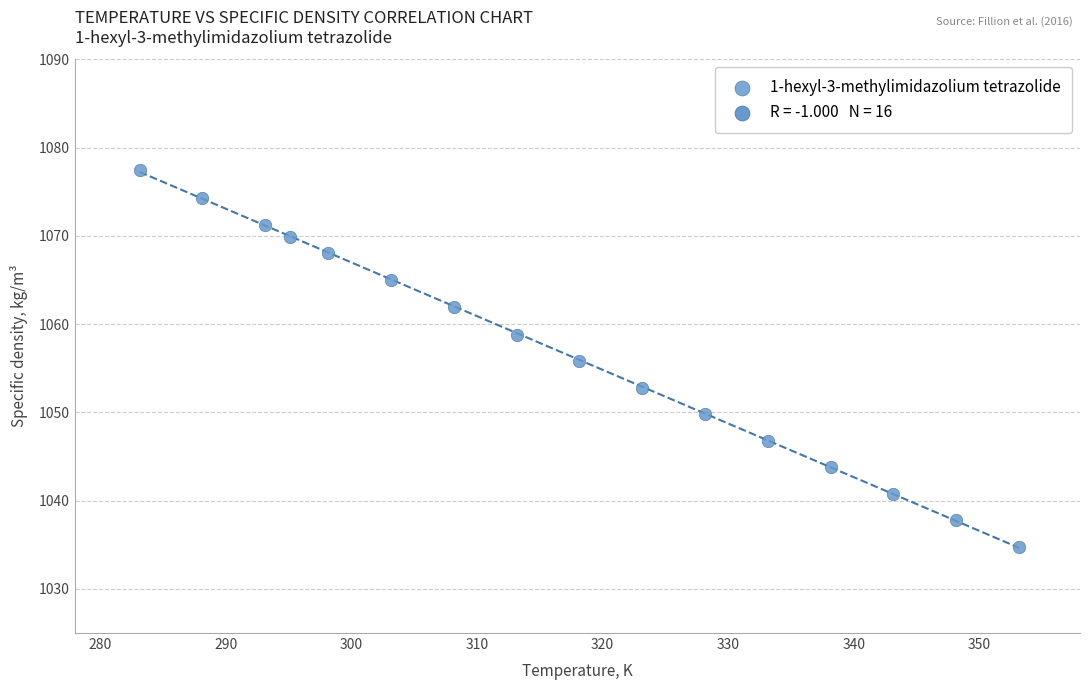

What is the range of Y values (max minus min)?

42.7